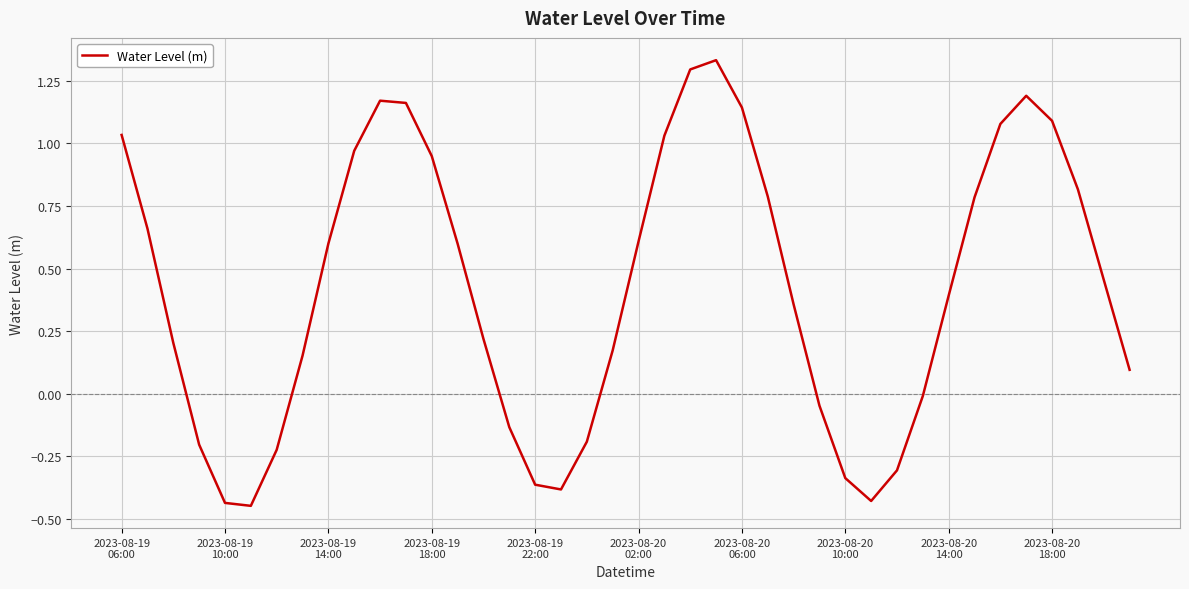

What is the difference between the maximum and minimum values?

1.8